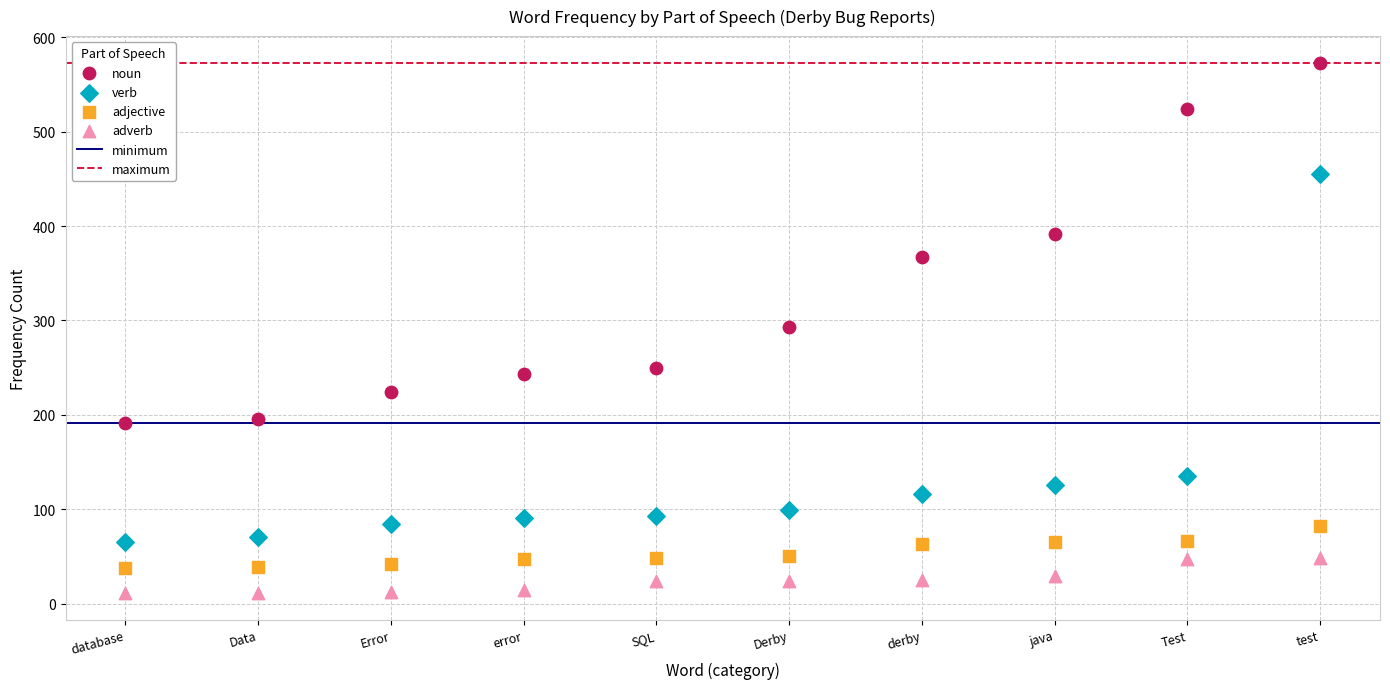

Which series contains the highest Y value?

noun